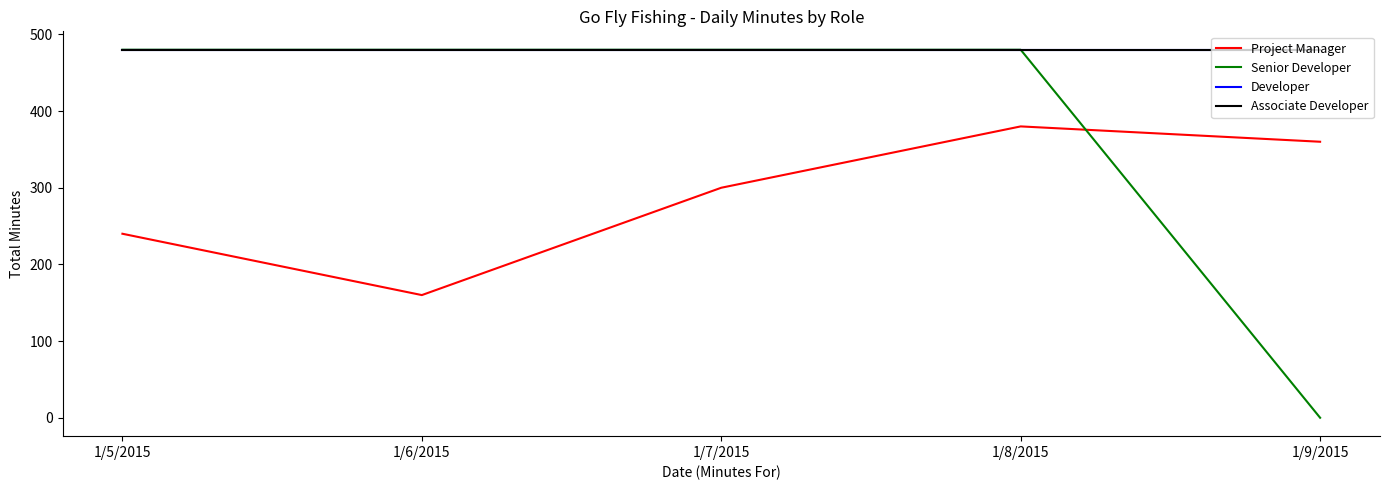

What is the difference between the maximum and second lowest values in the Project Manager series?

140